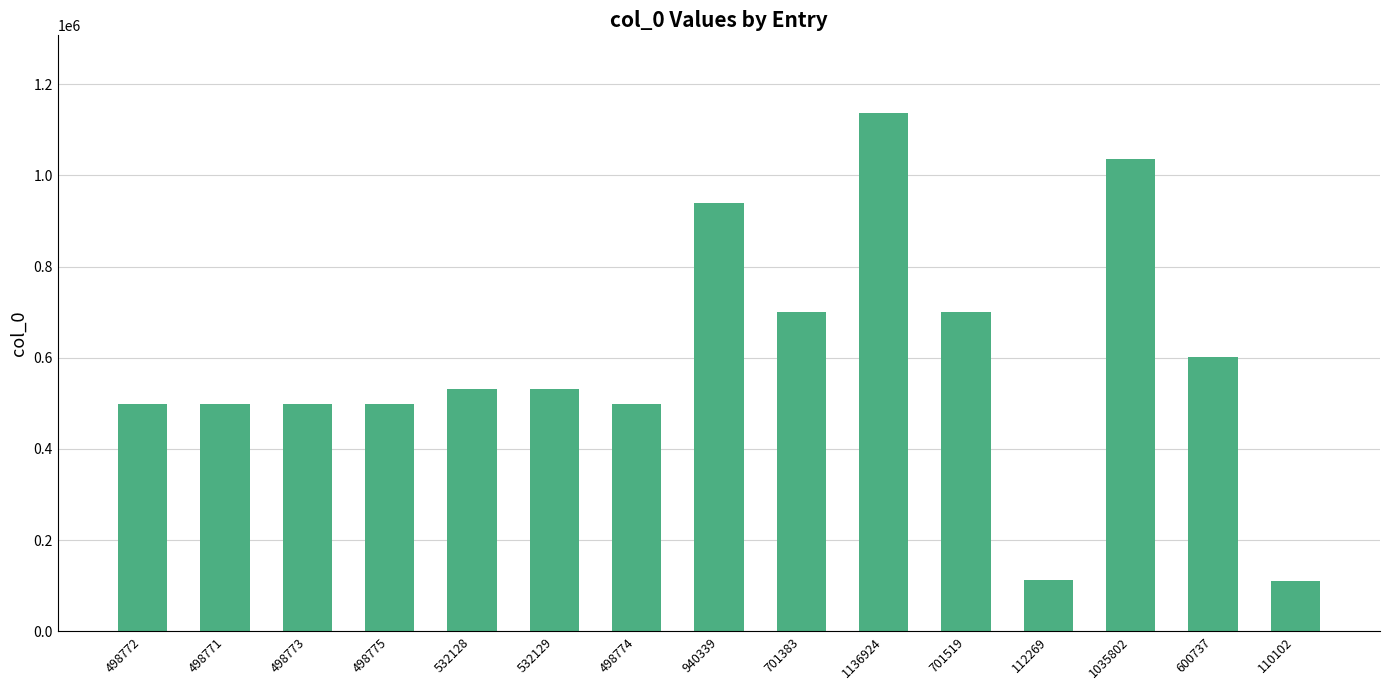

What is the change in value from 498771 to 498773?

+2